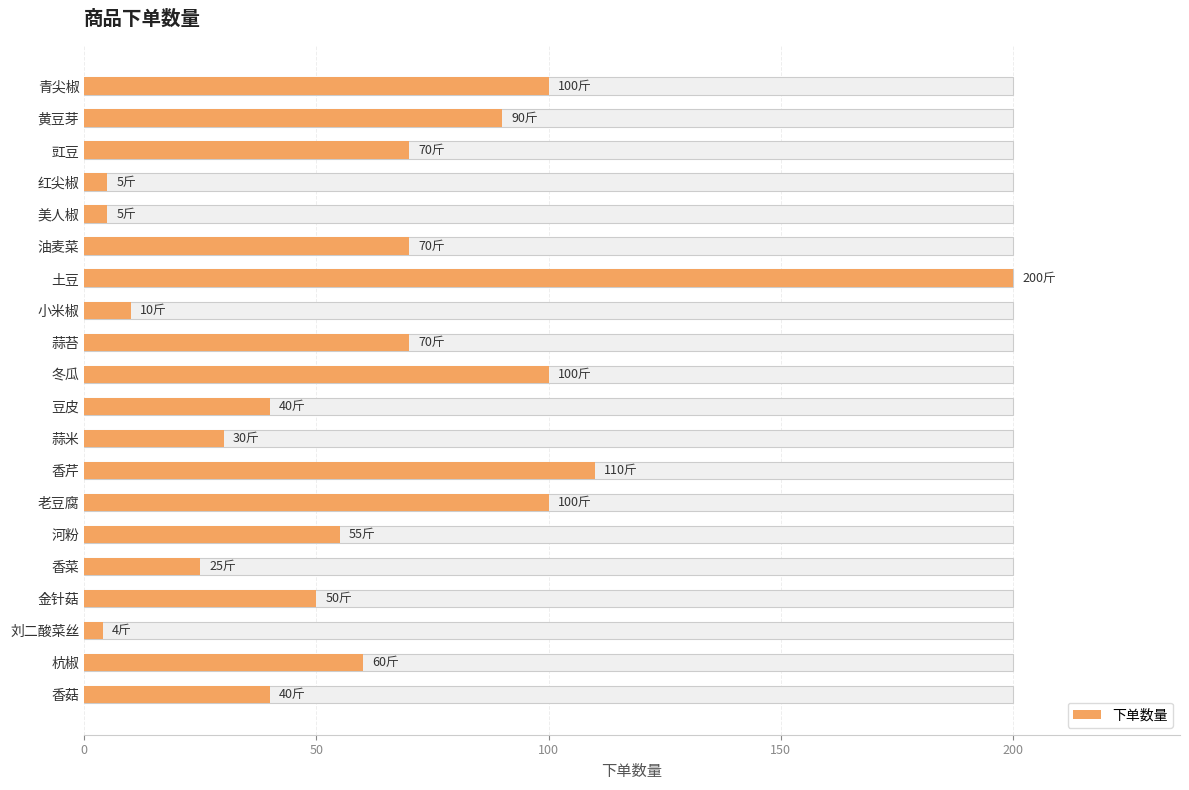

Between 冬瓜 and 香菇, which is larger?

冬瓜